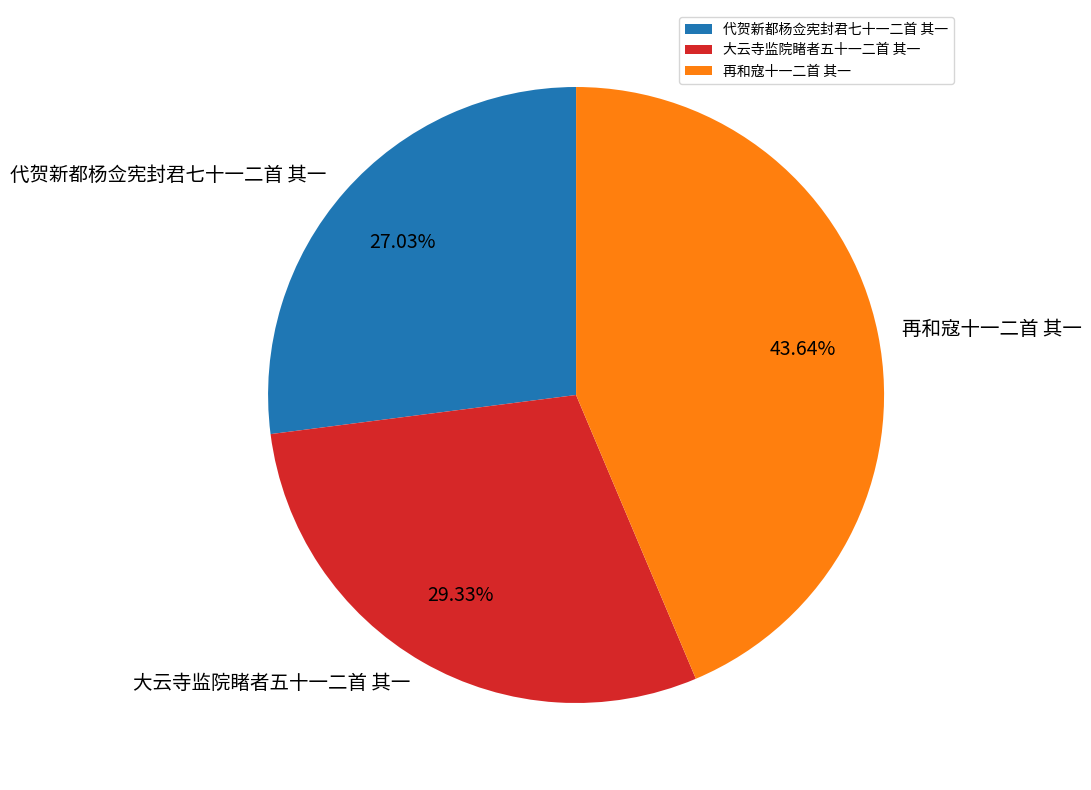

How much of the chart is everything except 大云寺监院睹者五十一二首 其一?

70.7%